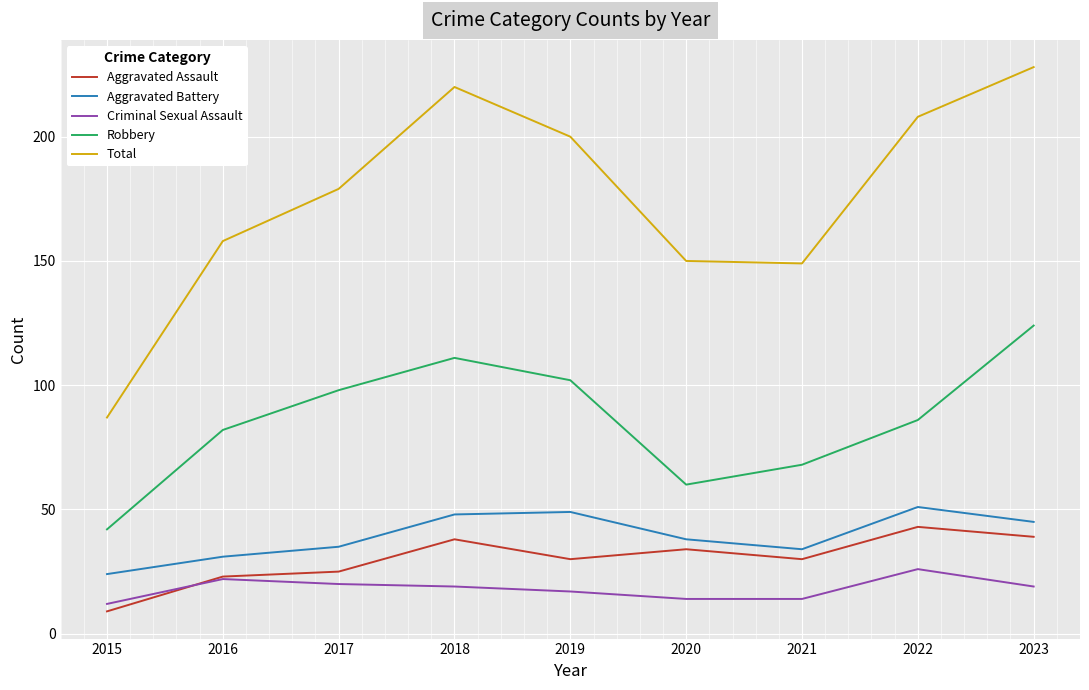

What is the average value of the Aggravated Battery series?

39